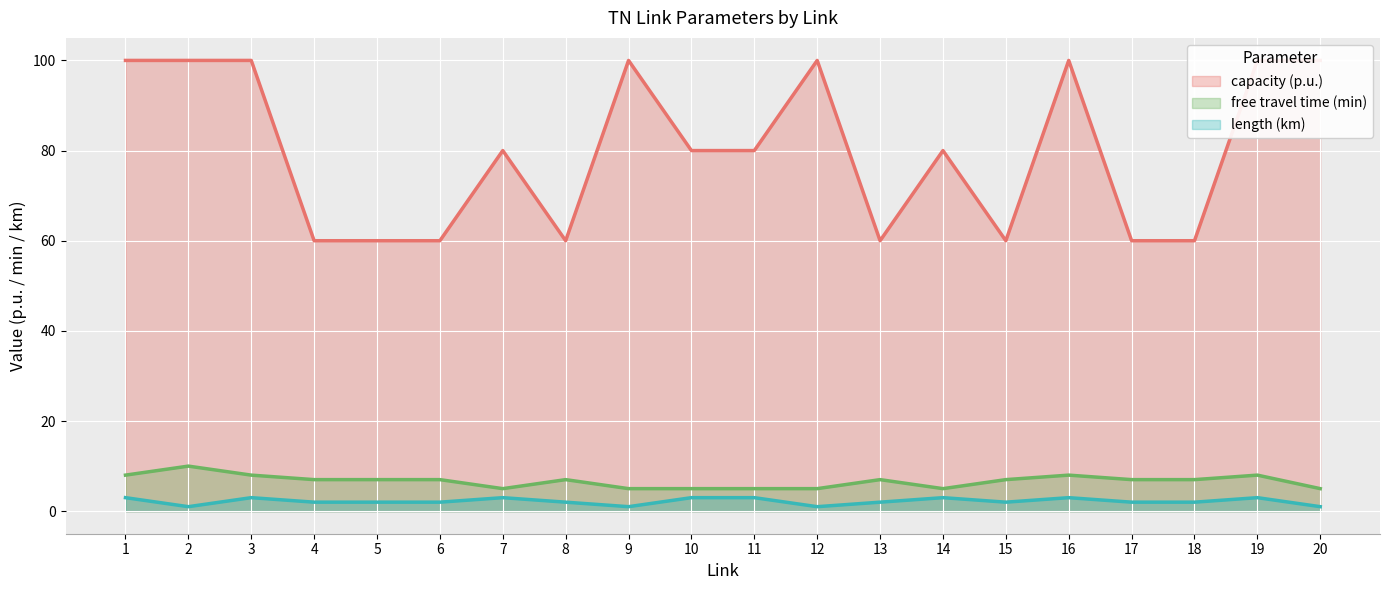

In capacity (p.u.), how many points are higher than both neighbors (excluding endpoints)?

5